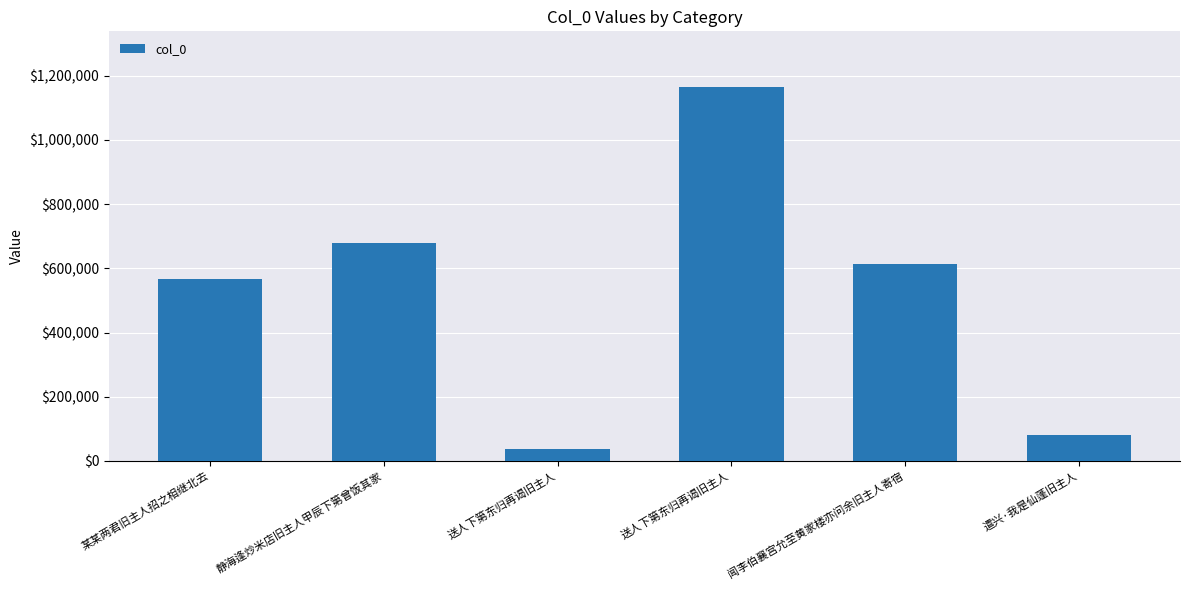

Rank the categories by value from highest to lowest.

送人下第东归再谒旧主人, 静海逢炒米店旧主人甲辰下第曾饭其家, 闻李伯襄宫允至黄家楼亦问余旧主人寄宿, 某某两君旧主人招之相继北去, 遣兴·我是仙蓬旧主人, 送人下第东归再谒旧主人